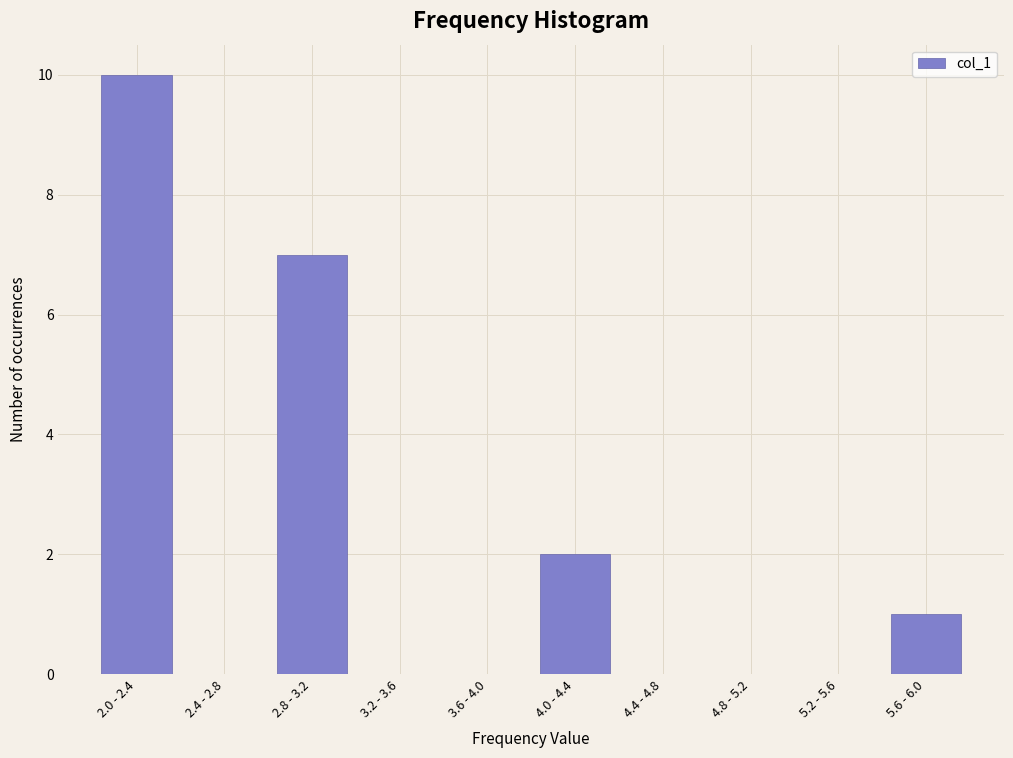

Reading right to left, what are all the values shown in this chart?

5.6 - 6.0=1	5.2 - 5.6=0	4.8 - 5.2=0	4.4 - 4.8=0	4.0 - 4.4=2	3.6 - 4.0=0	3.2 - 3.6=0	2.8 - 3.2=7	2.4 - 2.8=0	2.0 - 2.4=10